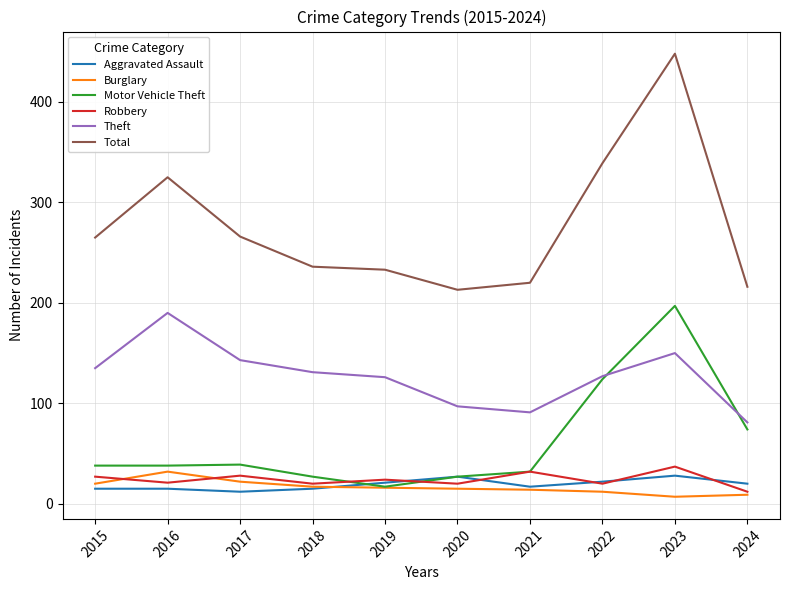

True or false: Aggravated Assault and Total intersect in this chart.

False